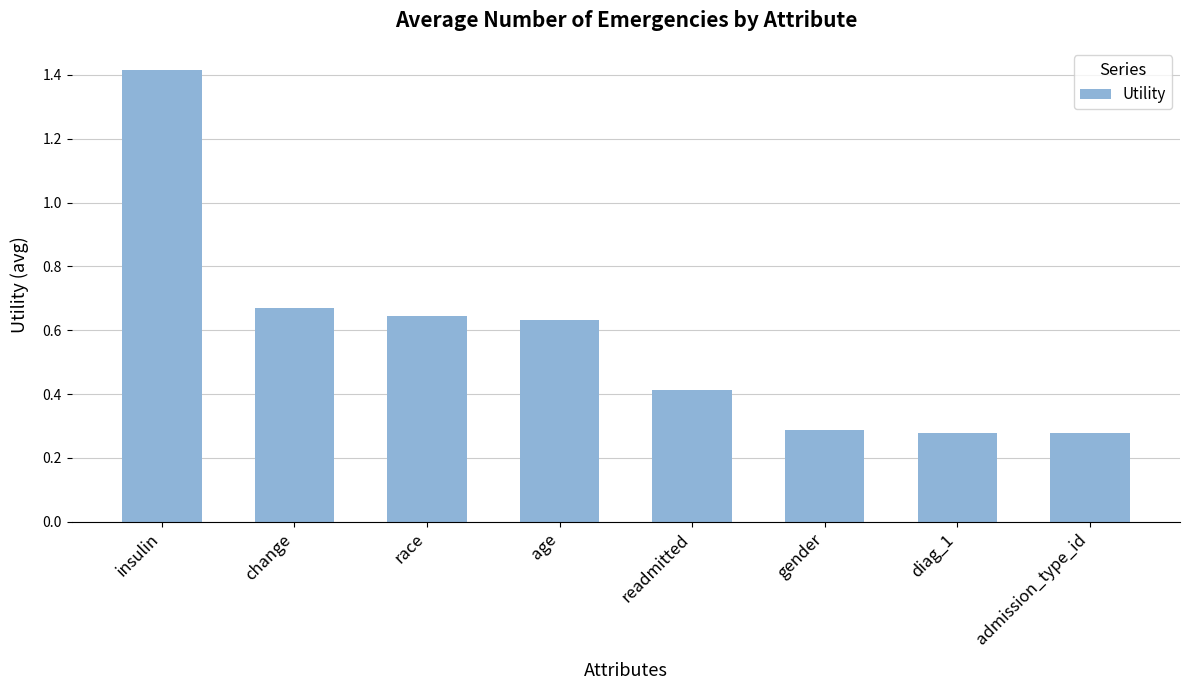

What is the sum of the values at admission_type_id and age?

0.9